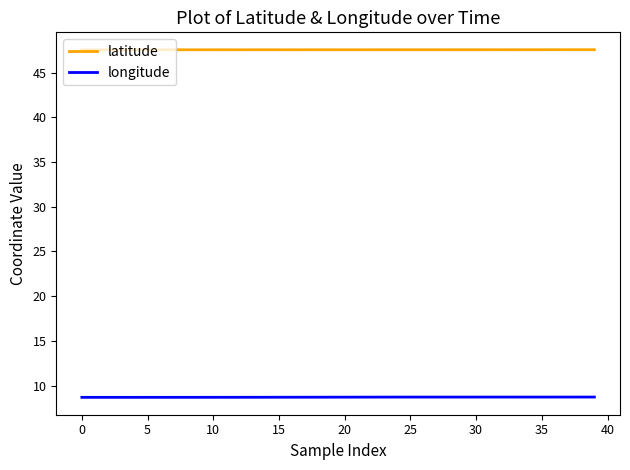

Rank the series by their maximum value, from highest to lowest.

latitude, longitude